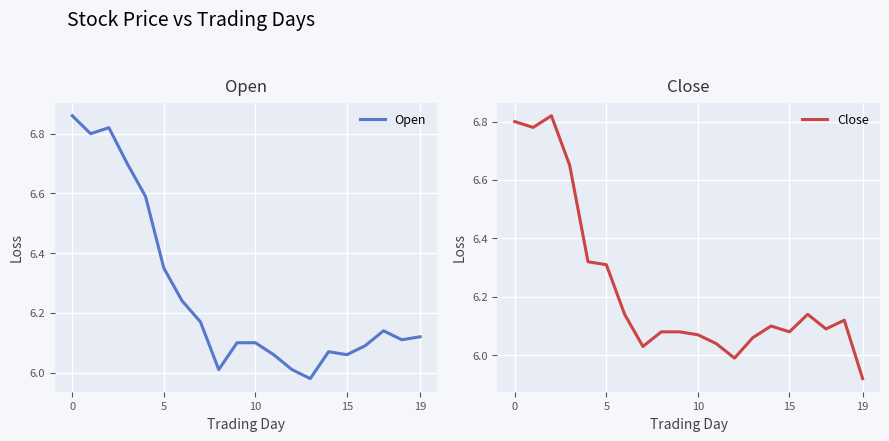

Which series has the largest range (max minus min)?

Close